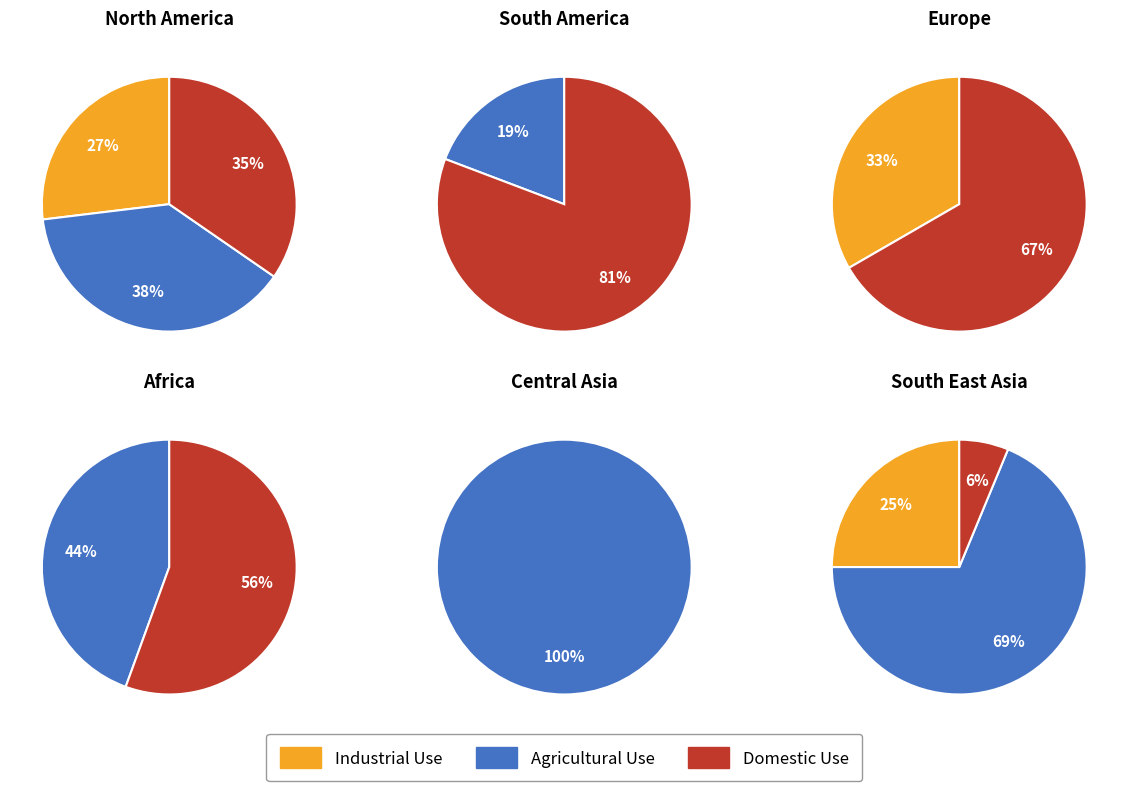

How much of the chart is everything except 3?

100.0%